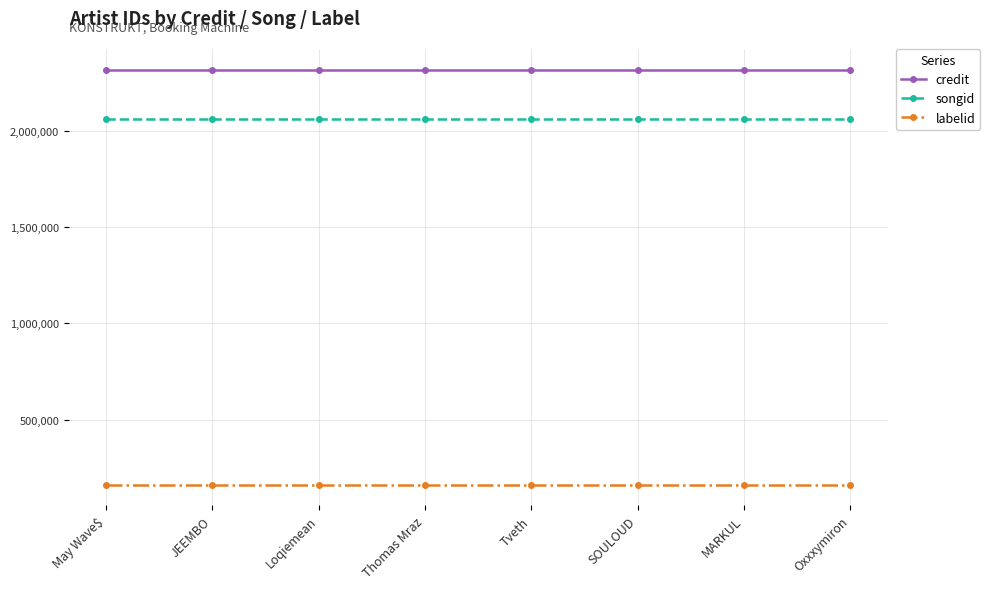

Read the labelid value at Thomas Mraz.

163424